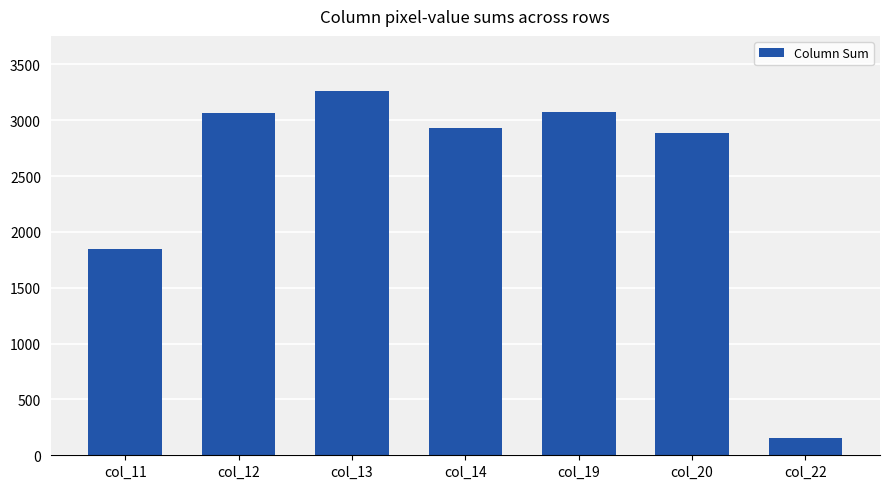

Which label corresponds to the largest value in the chart?

col_13